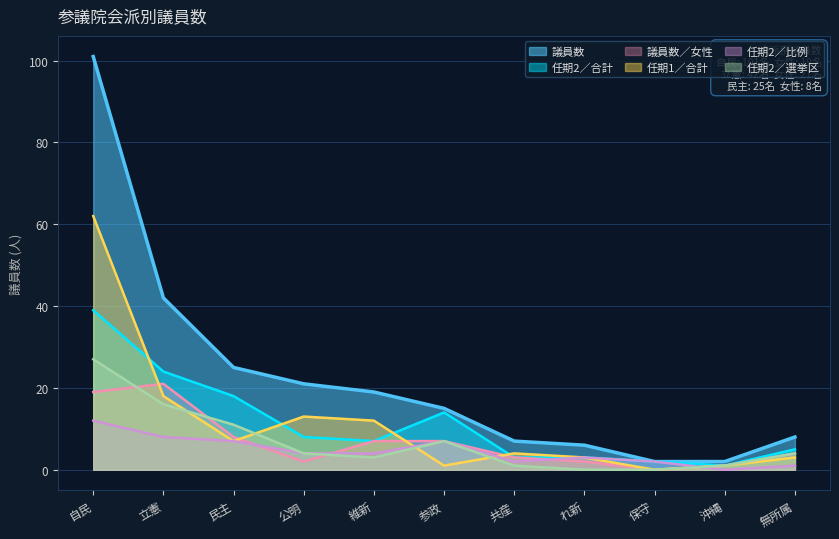

Does the chart have visible grid lines?

Yes